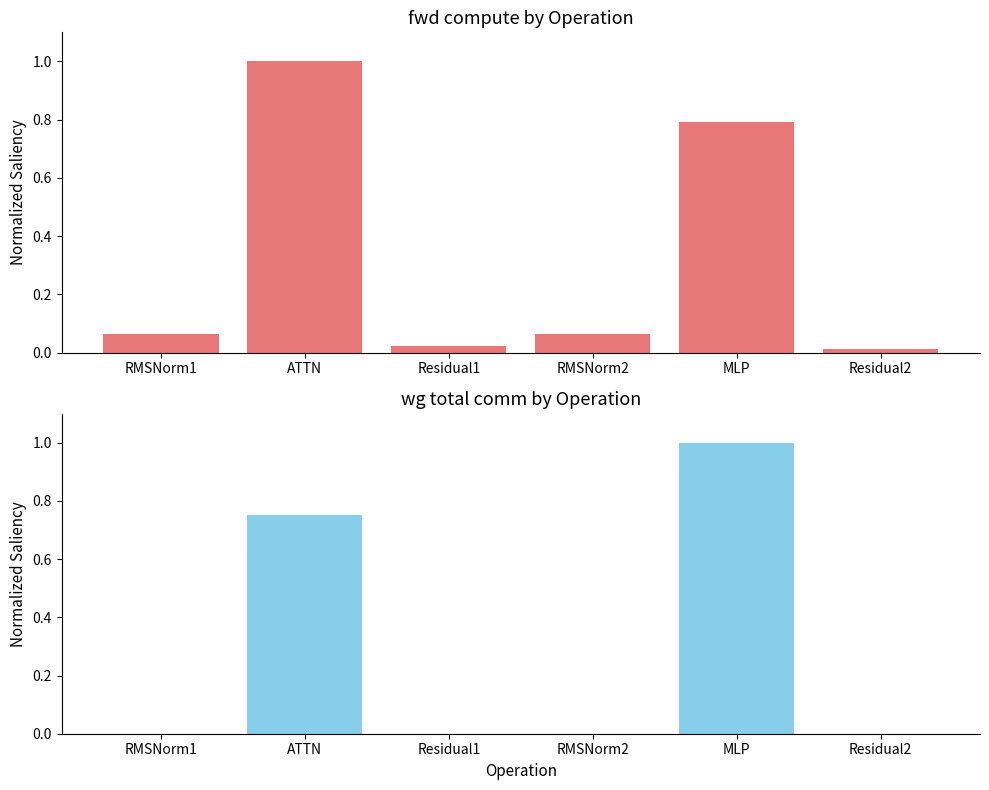

At which category is the sum across all series the highest?

MLP